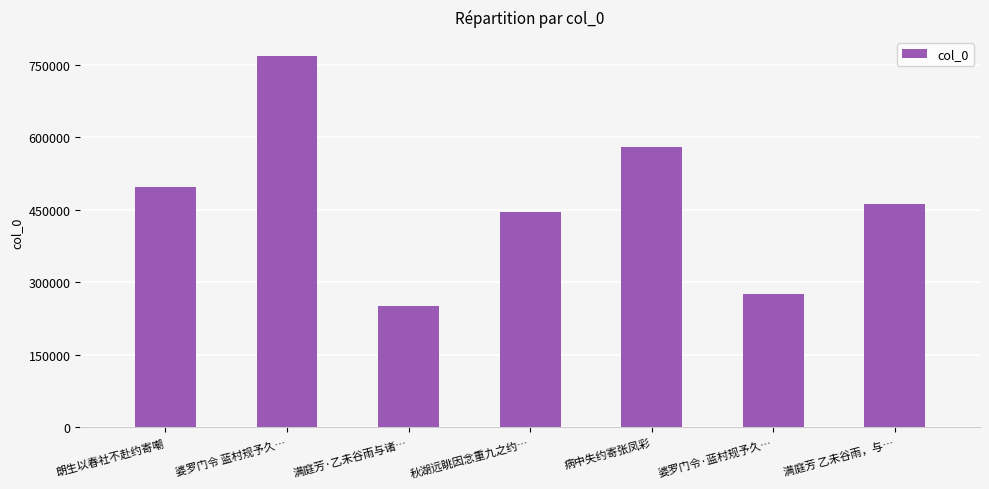

The chart shows a value of 445607 at 秋湖远眺因念重九之约…. True or false?

True